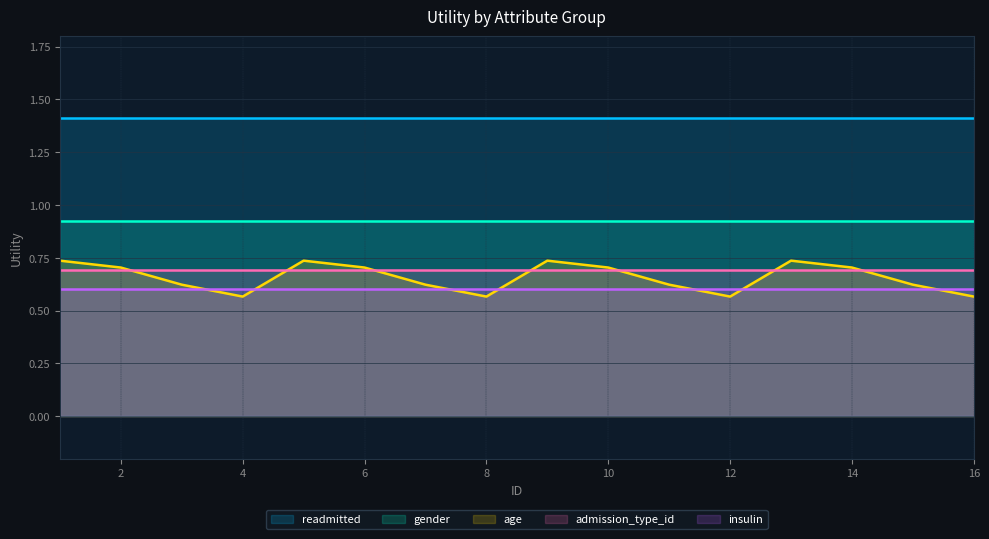

Reading right to left, what are all the values shown in this chart?

readmitted: 1.4	1.4	1.4	1.4	1.4	1.4	1.4	1.4	1.4	1.4	1.4	1.4	1.4	1.4	1.4	1.4
gender: 0.9	0.9	0.9	0.9	0.9	0.9	0.9	0.9	0.9	0.9	0.9	0.9	0.9	0.9	0.9	0.9
age: 0.6	0.6	0.7	0.7	0.6	0.6	0.7	0.7	0.6	0.6	0.7	0.7	0.6	0.6	0.7	0.7
admission_type_id: 0.7	0.7	0.7	0.7	0.7	0.7	0.7	0.7	0.7	0.7	0.7	0.7	0.7	0.7	0.7	0.7
insulin: 0.6	0.6	0.6	0.6	0.6	0.6	0.6	0.6	0.6	0.6	0.6	0.6	0.6	0.6	0.6	0.6